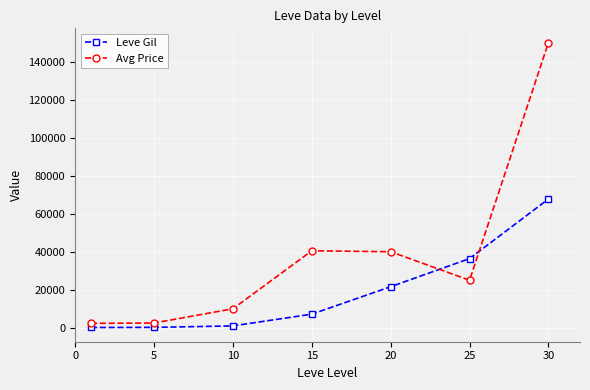

Which series has the largest range (max minus min)?

Avg Price